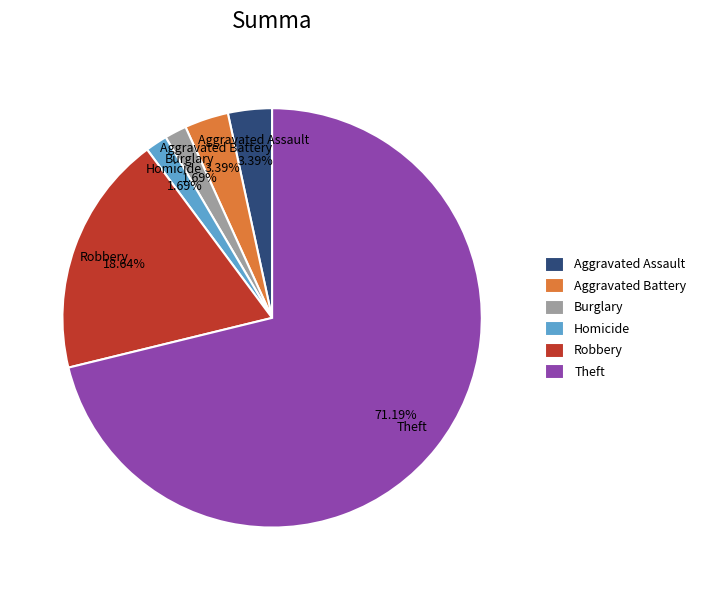

To the nearest percent, what is the difference between the Robbery and Homicide slice percentages?

17%